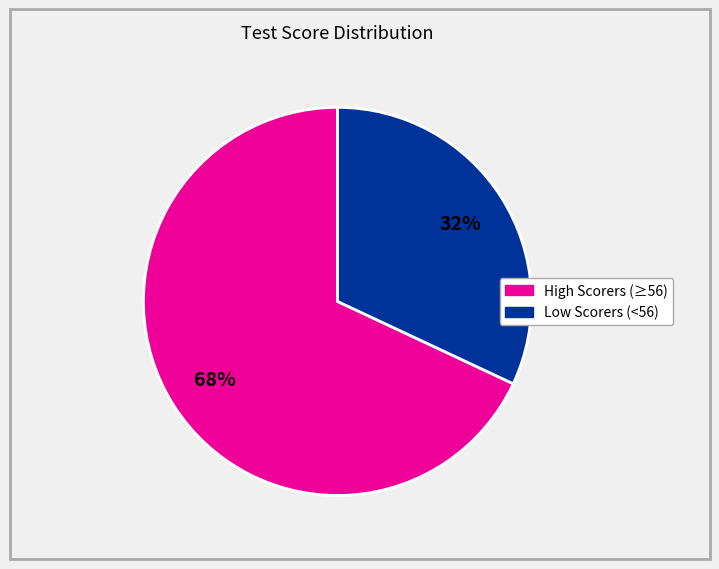

Does any single category account for the majority?

Yes